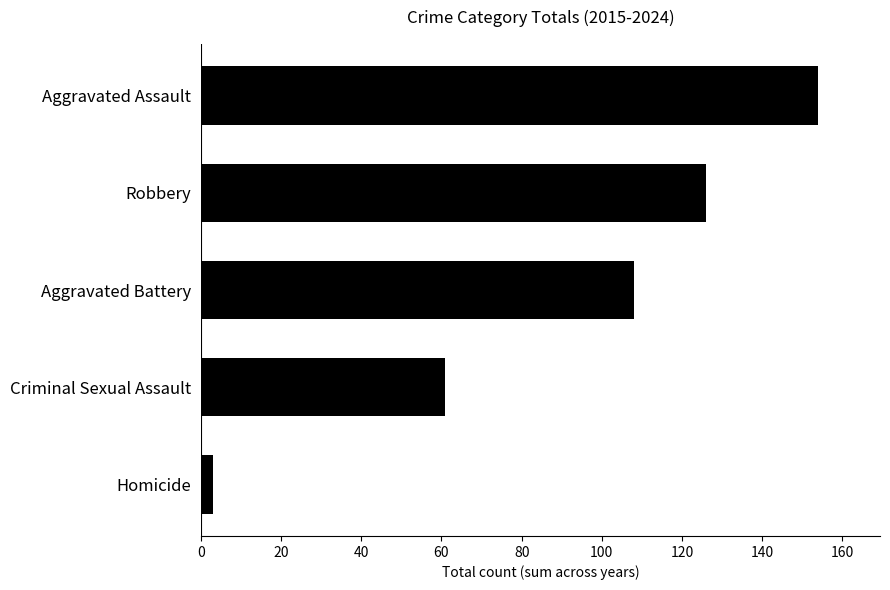

Reading bottom to top, what are all the values shown in this chart?

3	61	108	126	154